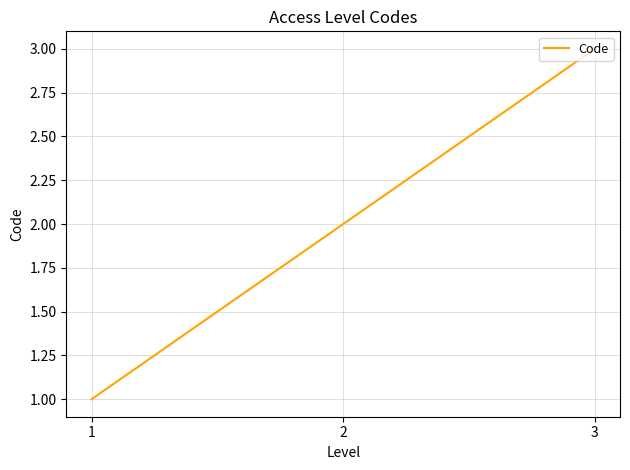

Between 1 and 2, which is larger?

2